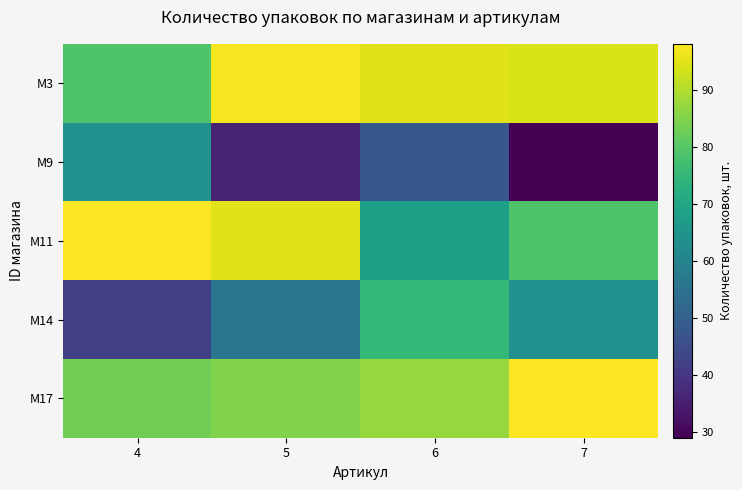

Which series has the widest spread of values?

M9